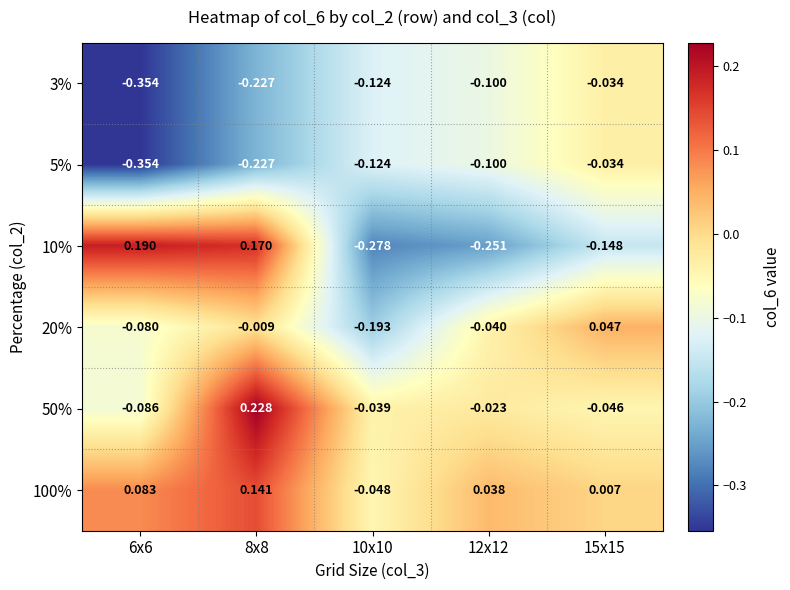

Is the value of 10% at 10x10 greater than the value of 50% at 8x8?

No